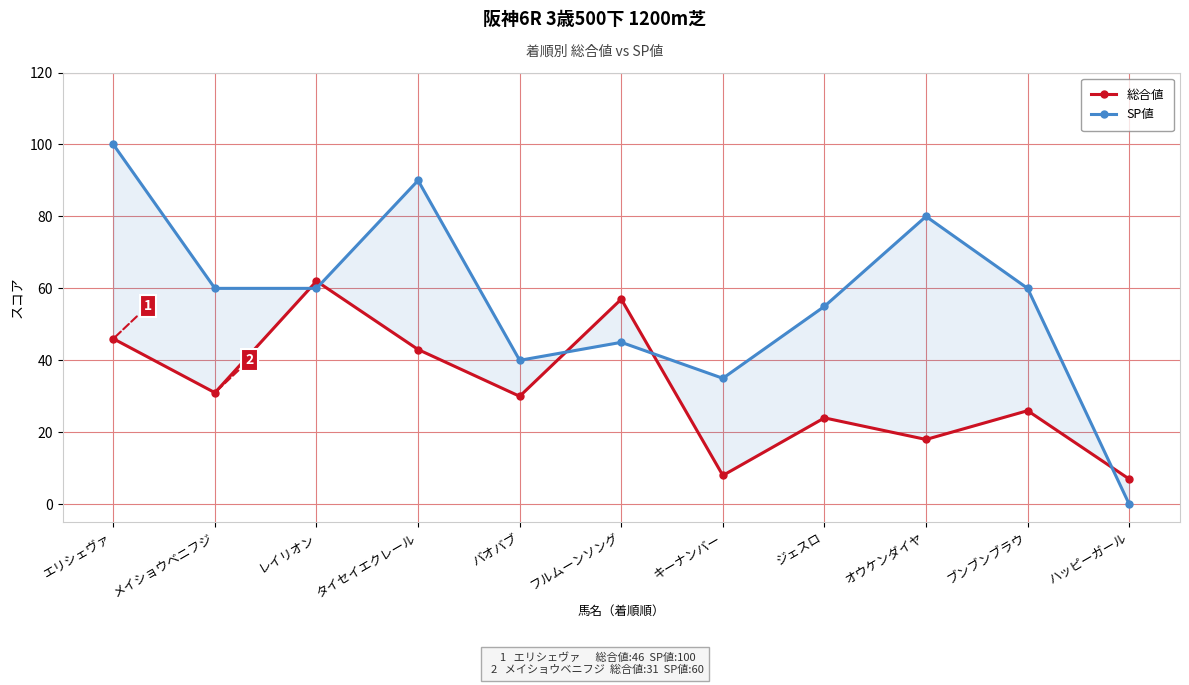

The SP値 series shows 19 at ジェスロ. True or false?

False